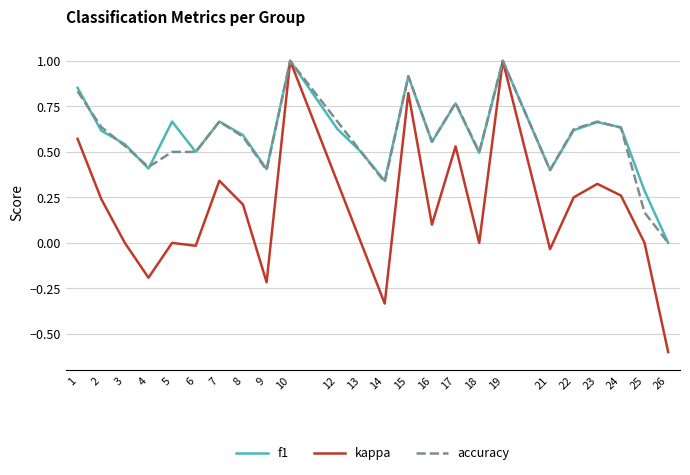

Which label corresponds to the smallest value in the chart?

26